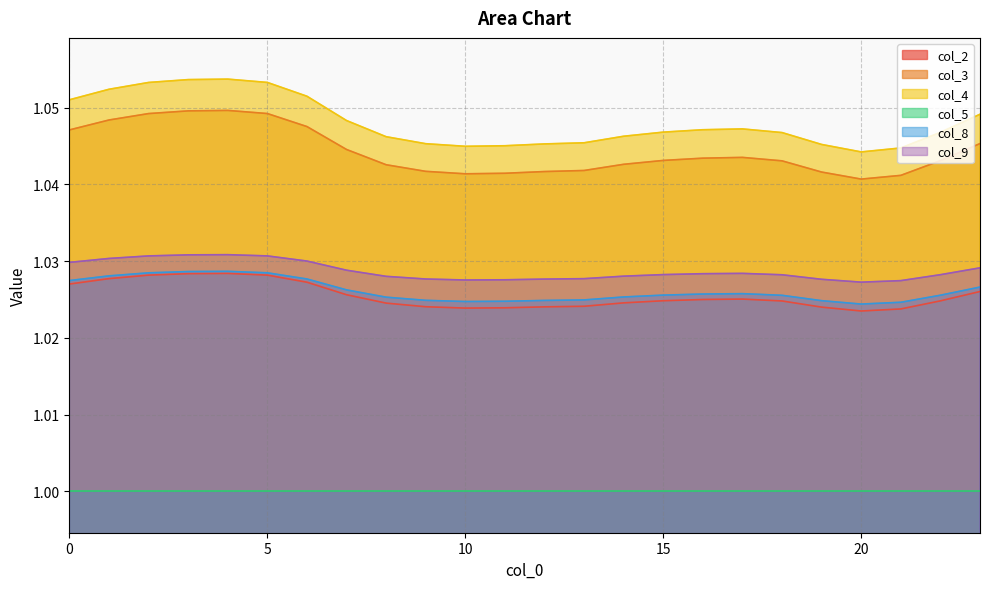

Is the value of col_8 at 19 greater than the value of col_2 at 3?

No